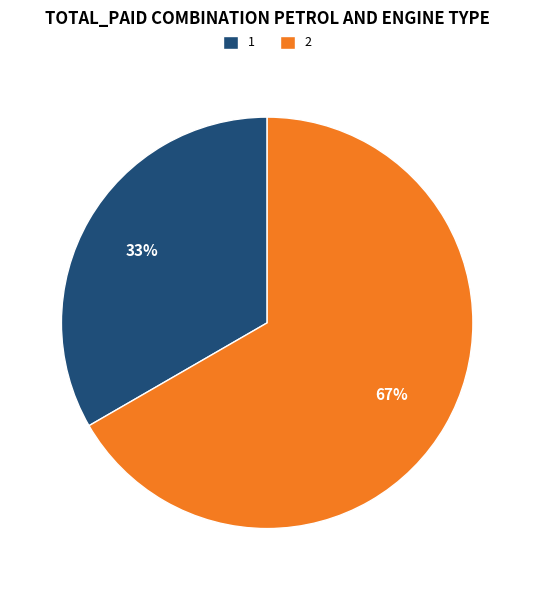

To the nearest percent, what percentage of the pie is 1?

33%